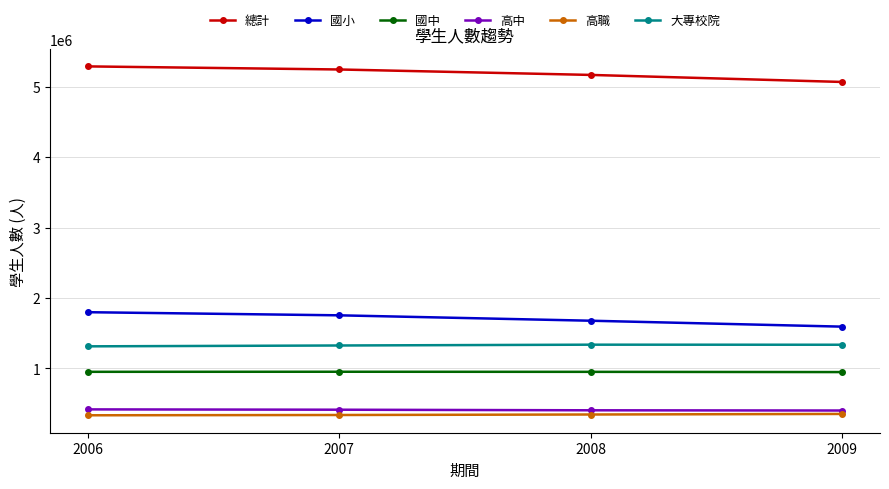

True or false: 國中 and 高中 intersect in this chart.

False